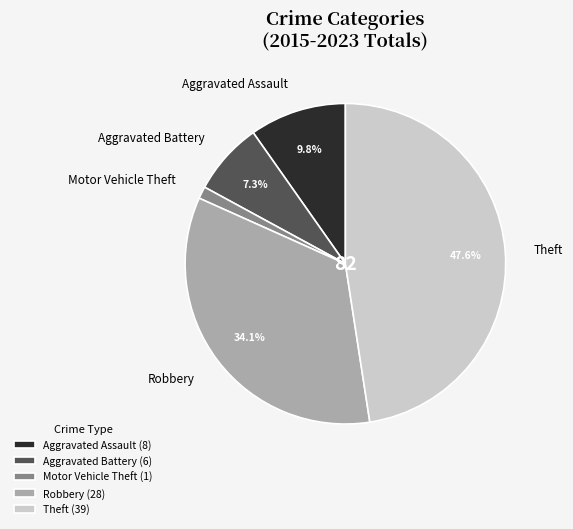

Rank the categories by value from lowest to highest.

Motor Vehicle Theft, Aggravated Battery, Aggravated Assault, Robbery, Theft